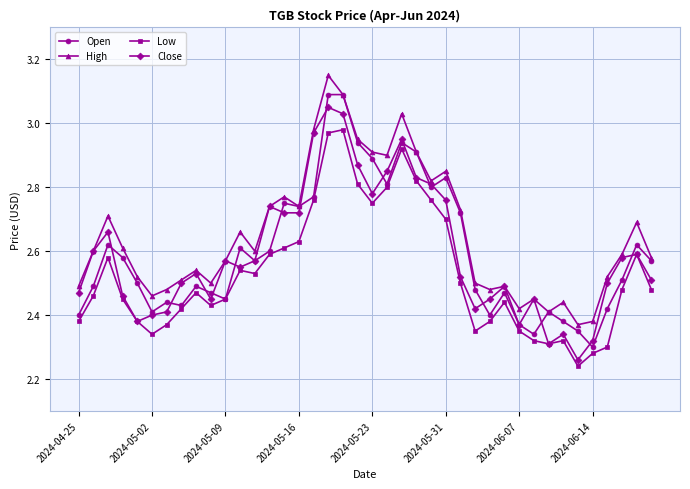

How many data points does each series have?

40